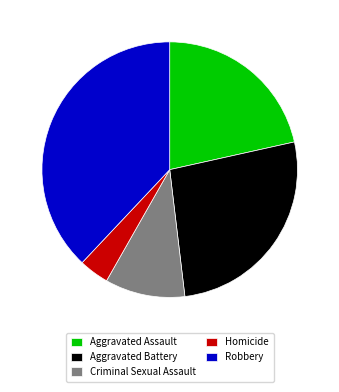

Which slice is the largest?

Robbery